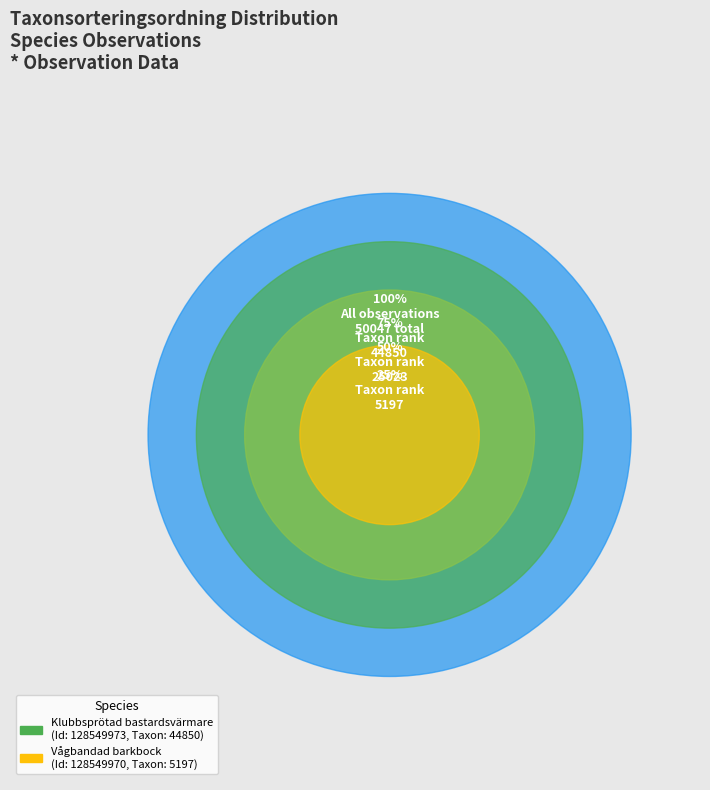

To the nearest percent, what is the combined percentage of 128549973 and 128549970?

100%